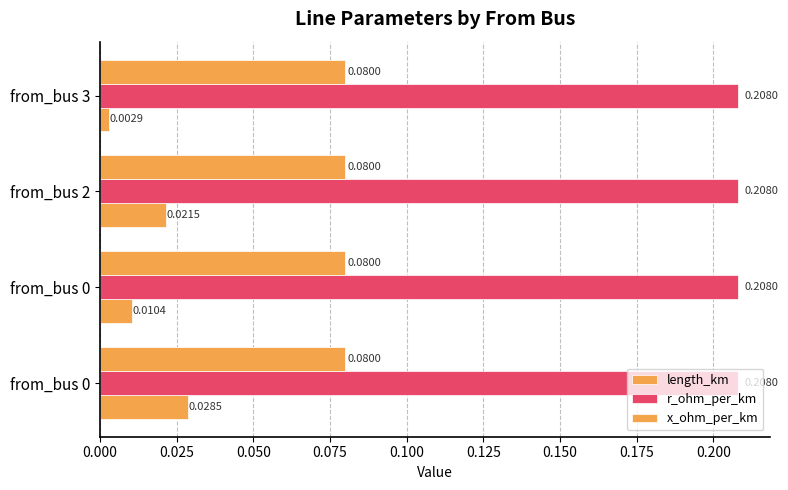

How many categories are shown in the chart?

4